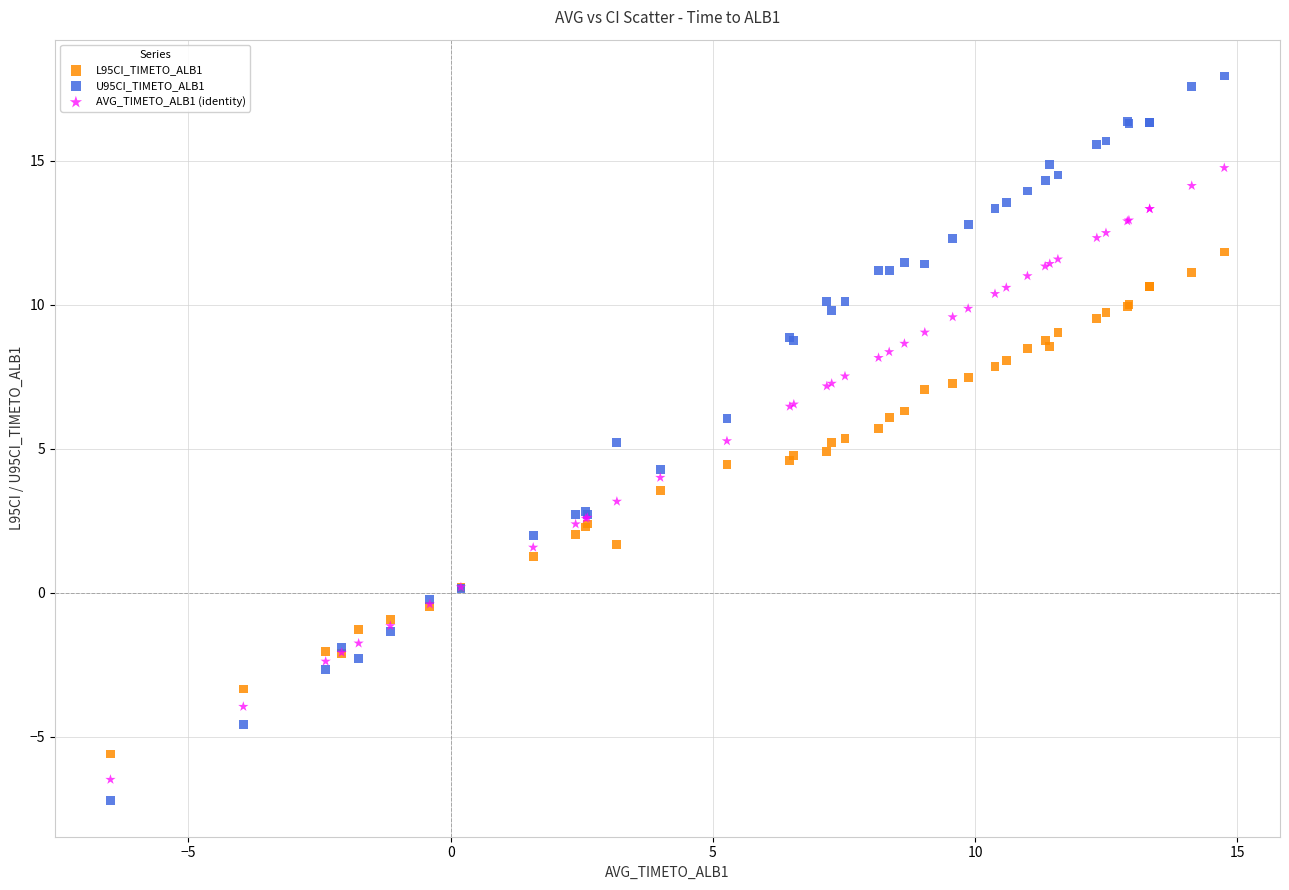

Which series contains the lowest Y value?

U95CI_TIMETO_ALB1